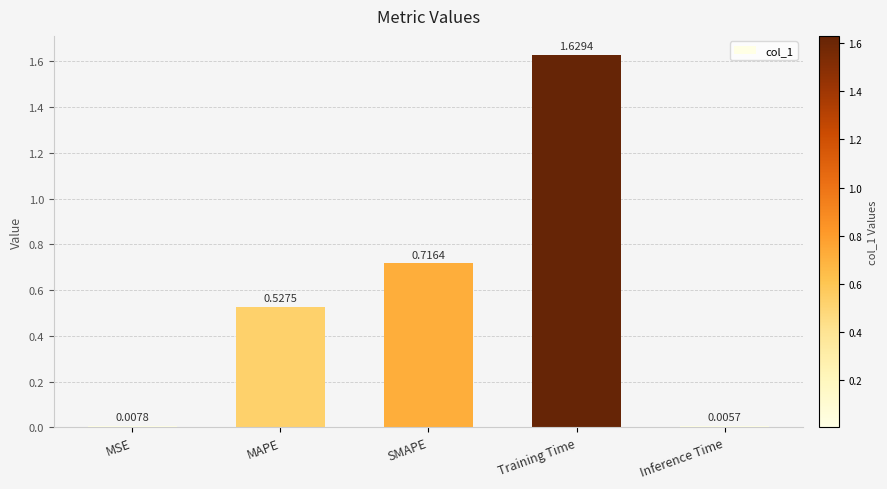

Rank the categories by value from highest to lowest.

Training Time, SMAPE, MAPE, MSE, Inference Time